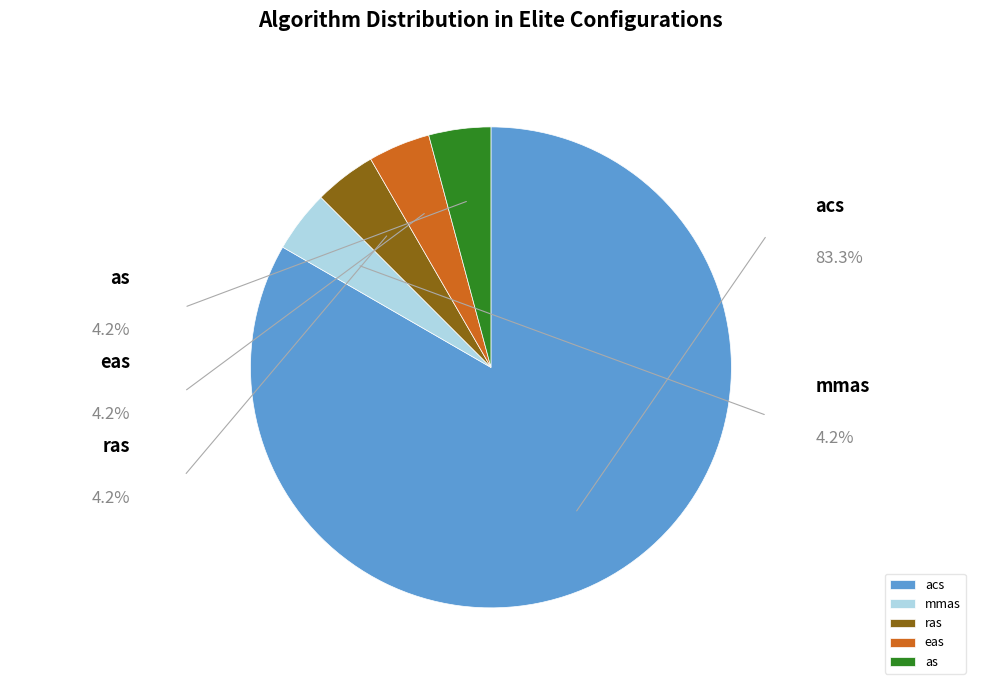

What percentage is the ras slice, to the nearest percent?

4%